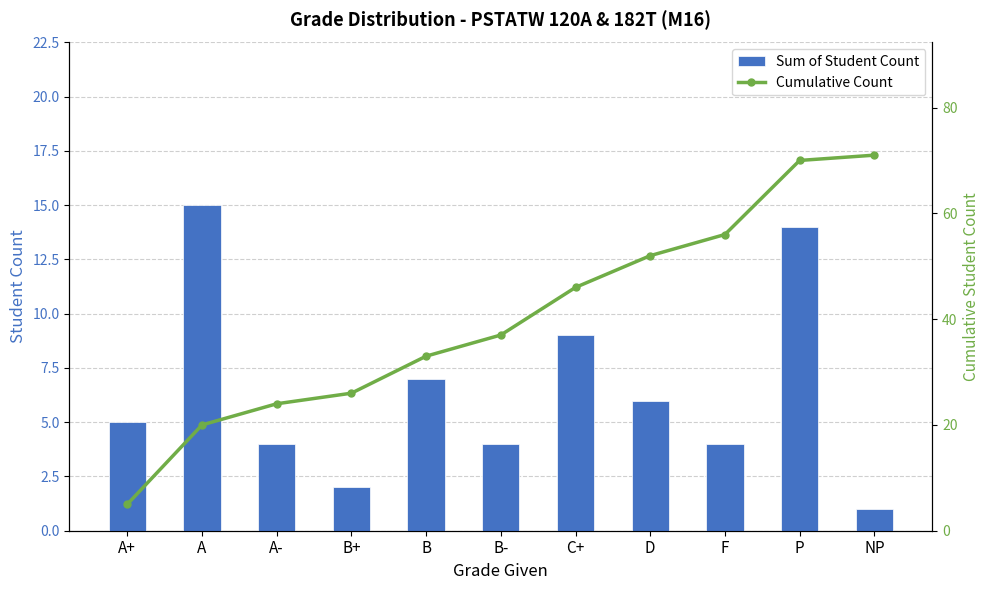

True or false: Cumulative Count has a value of 52 at D.

True